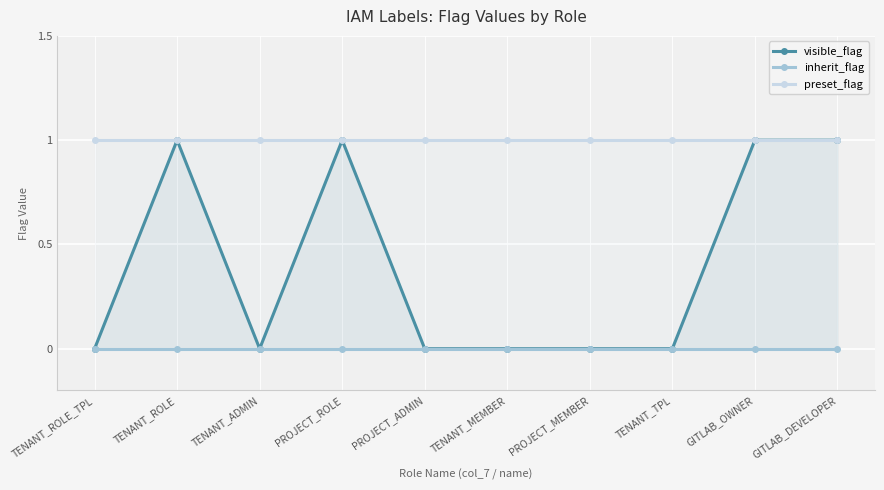

True or false: preset_flag and inherit_flag cross at least once.

False